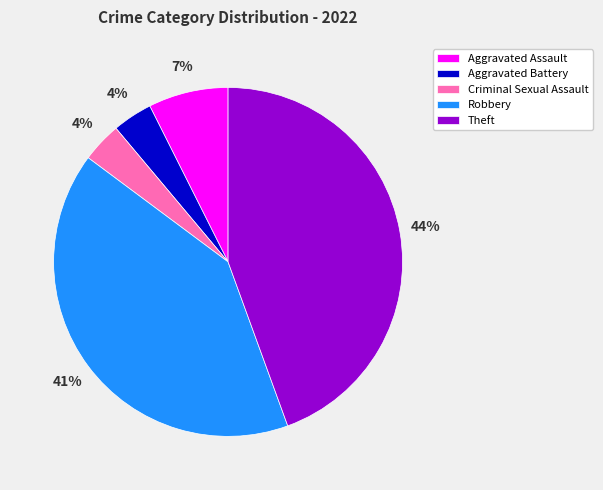

Is it true that Aggravated Battery is 4% of the pie?

True